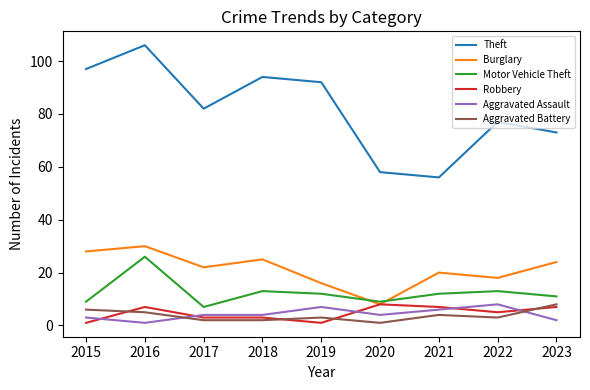

At which category is the sum across all series the highest?

2016